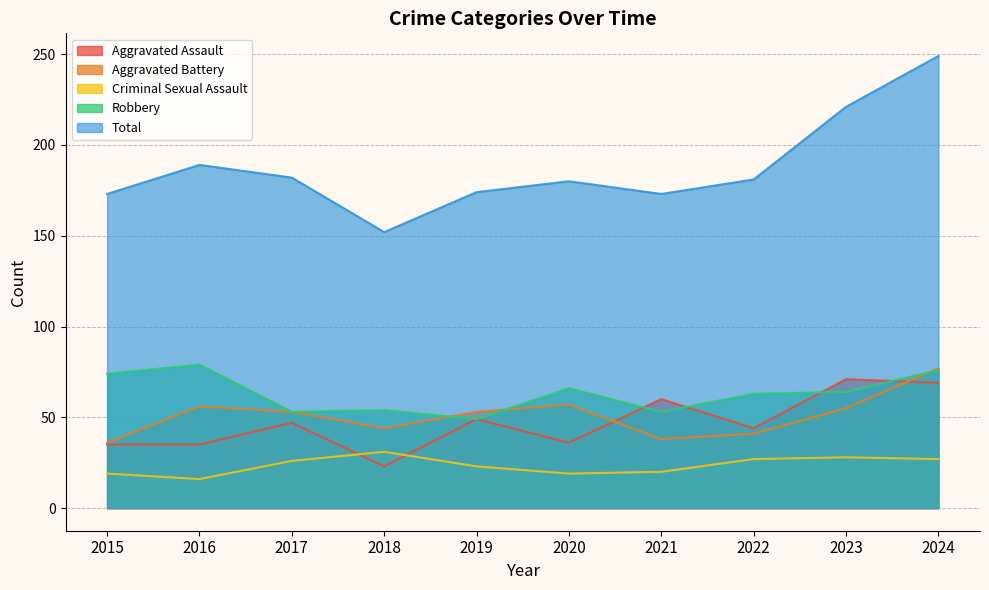

At 2020, list the series in order from largest to smallest.

Total, Robbery, Aggravated Battery, Aggravated Assault, Criminal Sexual Assault